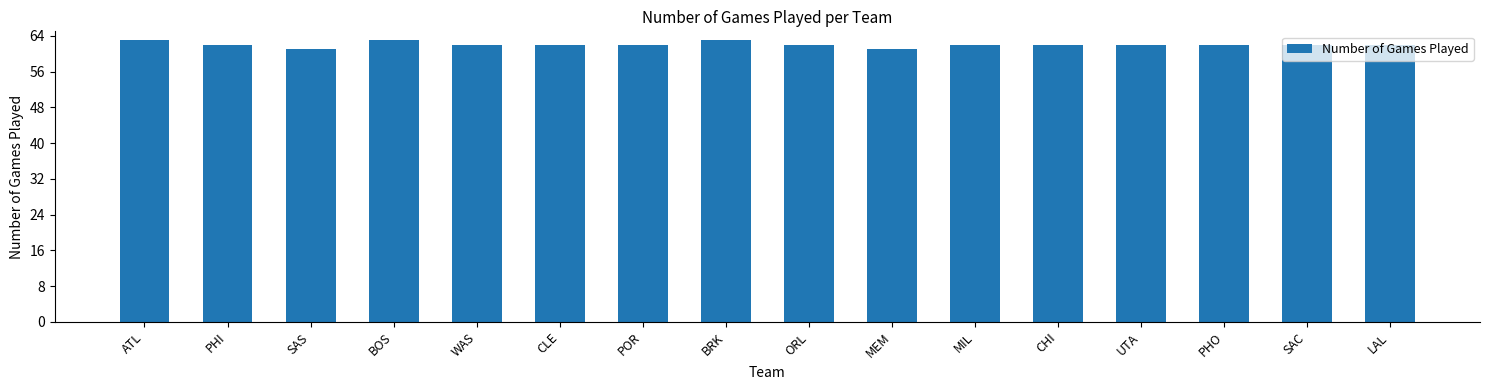

The value at CHI is 62. True or false?

True